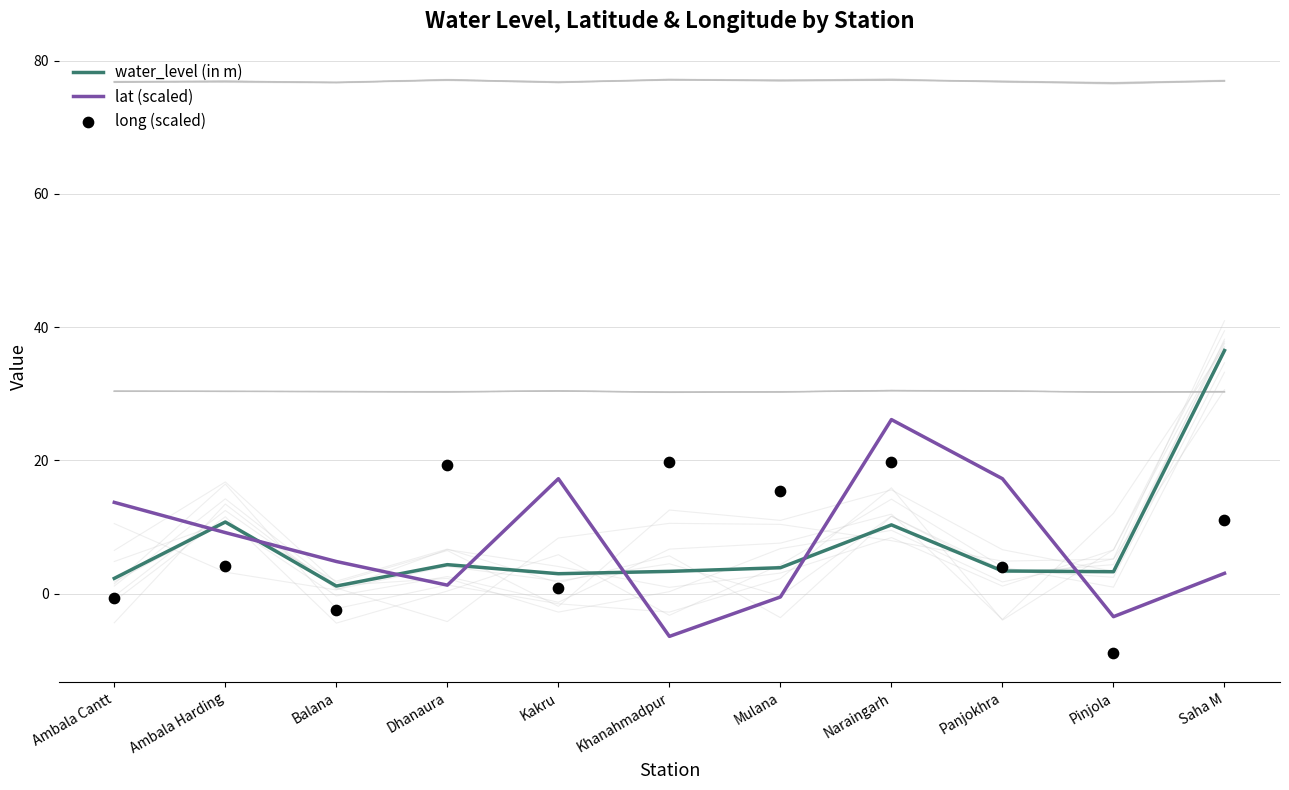

Which series reaches the minimum Y coordinate?

long (scaled)